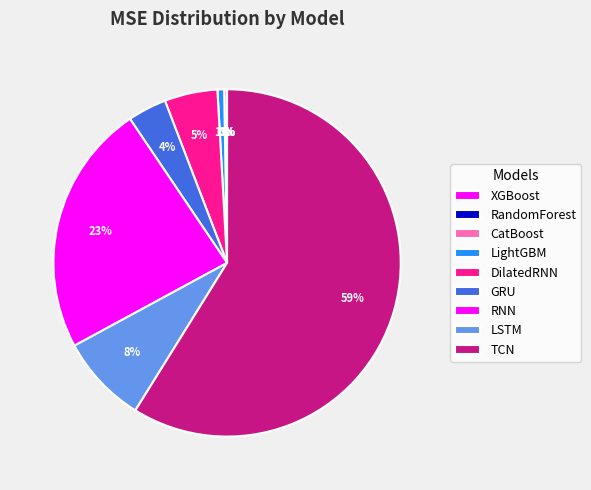

Is there a majority slice in this chart?

Yes